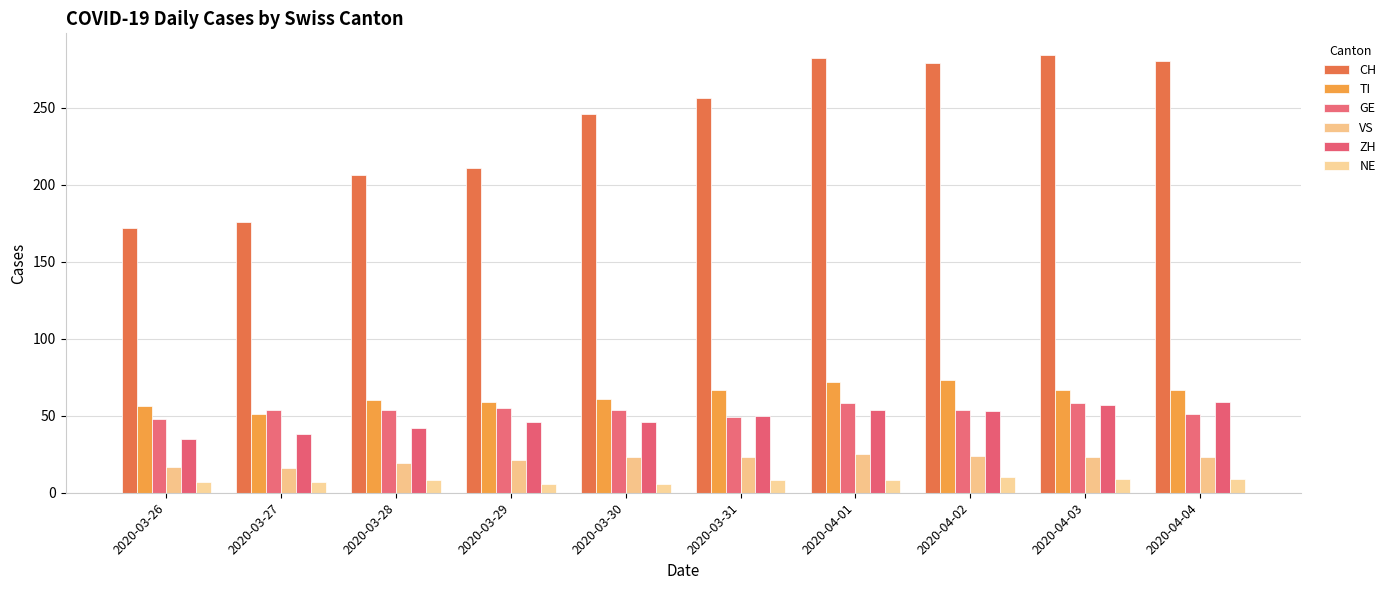

Between 2020-03-27 and 2020-03-29, which is larger?

2020-03-29